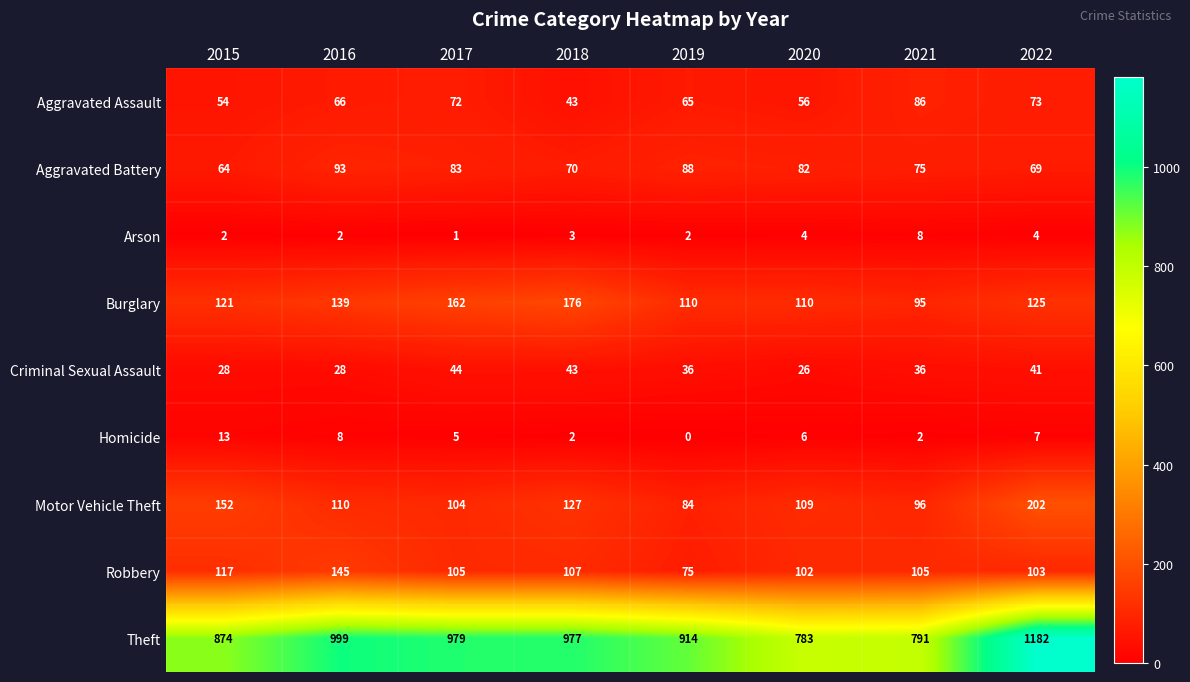

What is the sum of all Homicide values?

43